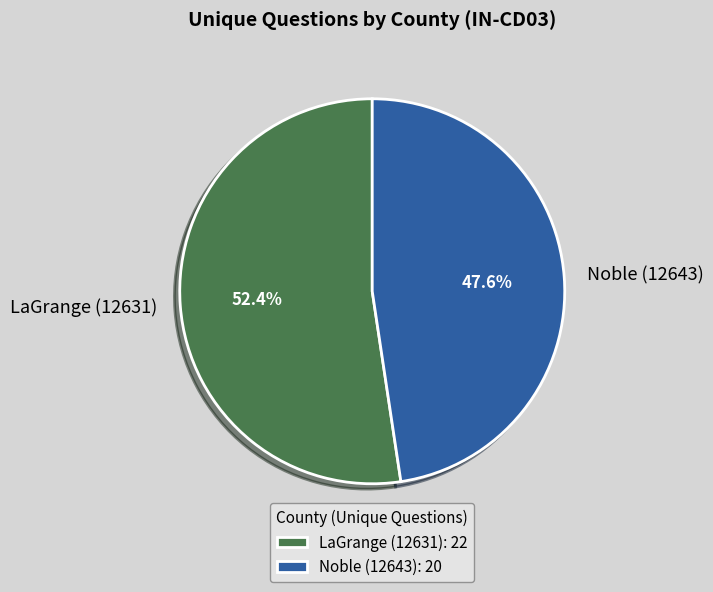

Which category accounts for the majority?

LaGrange (12631)